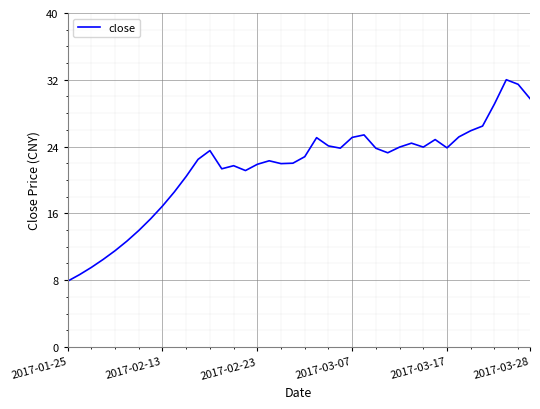

What is the difference between the maximum and minimum values?

24.1